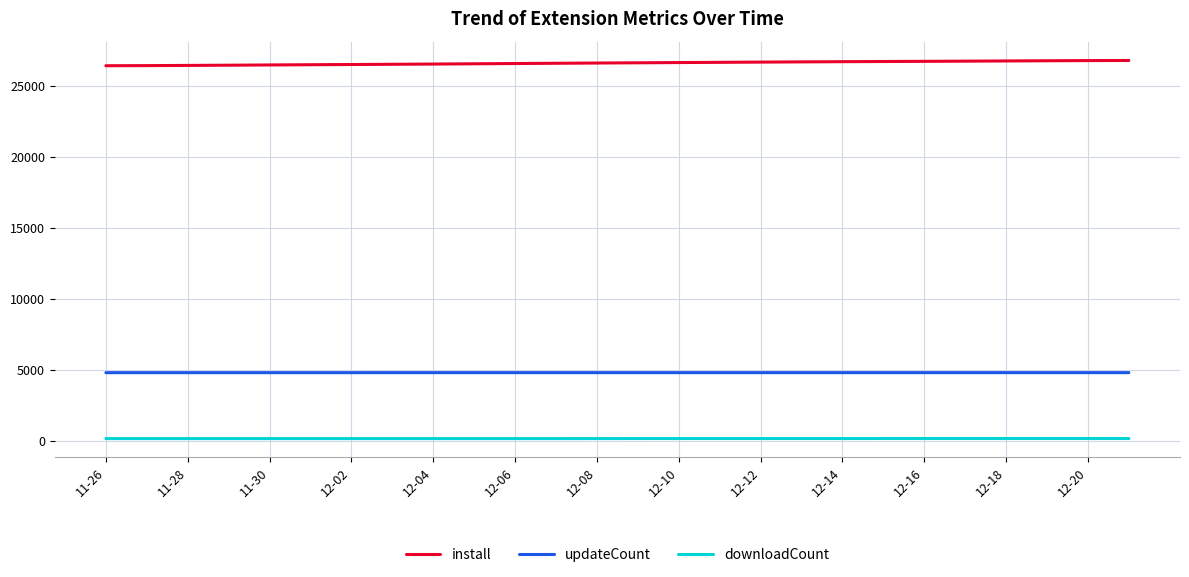

True or false: install and updateCount cross at least once.

False